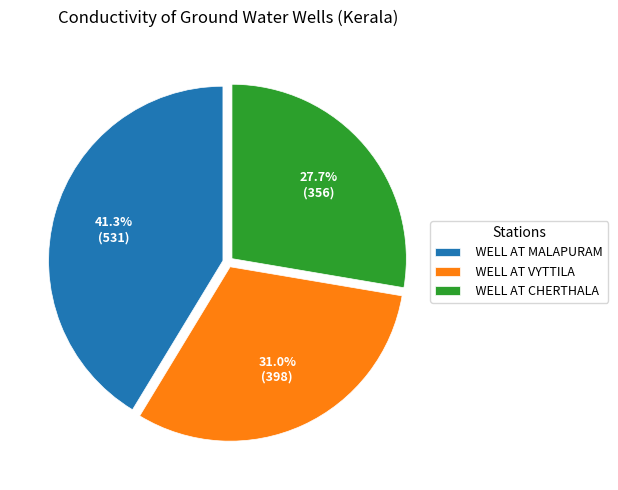

What is the smallest slice in the pie chart?

WELL AT CHERTHALA